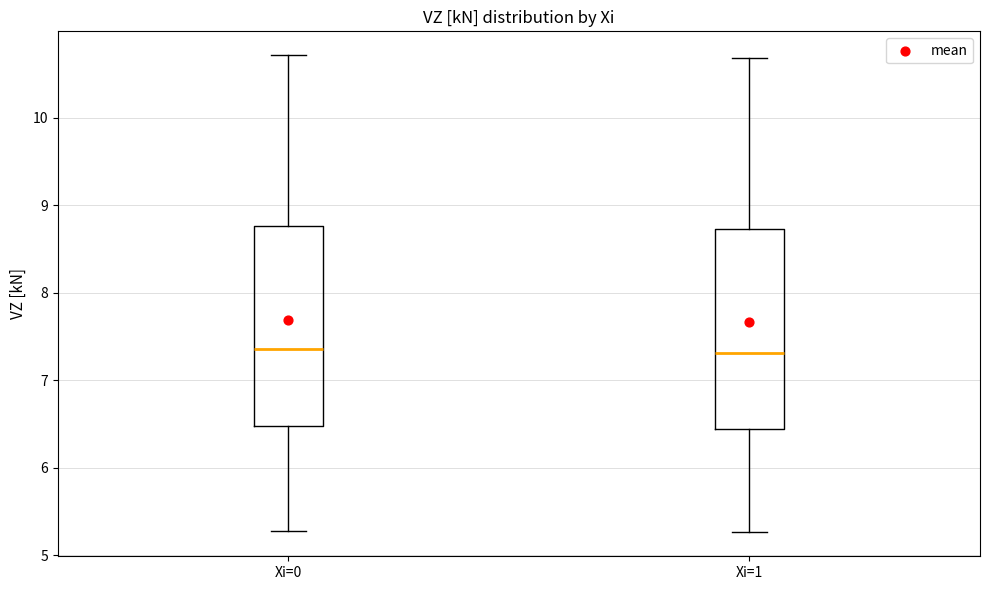

Reading left to right, transcribe this box plot: for each box, give where its median line is, the range the box spans, and where its two whiskers end, as read against the y-axis. The values are not printed on the chart, so give them approximately, as read against the axis.

Xi=0: median 7.4, box 6.5 to 8.8, whiskers 5.3 to 10.7
Xi=1: median 7.3, box 6.4 to 8.7, whiskers 5.3 to 10.7